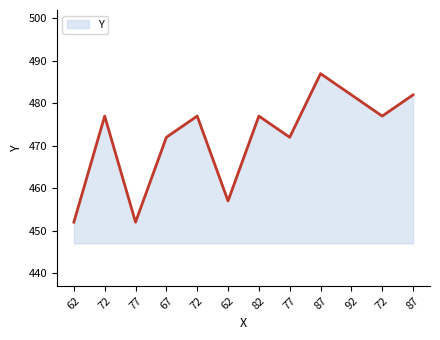

What is the difference between the values at 72 and 87?

10